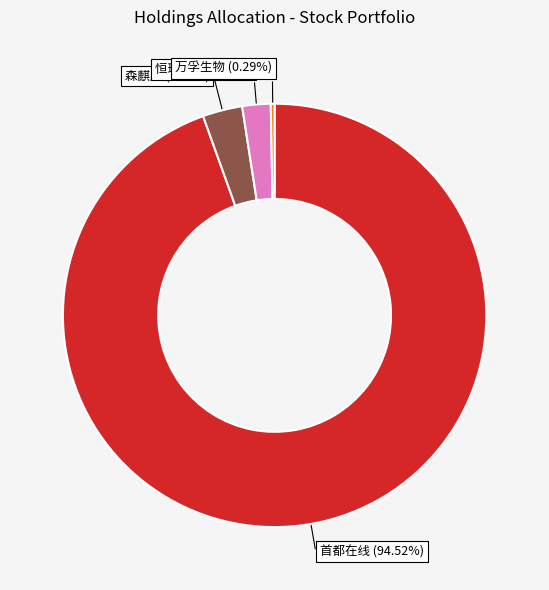

Rank the categories by value from highest to lowest.

首都在线, 森麒麟, 恒瑞医药, 万孚生物